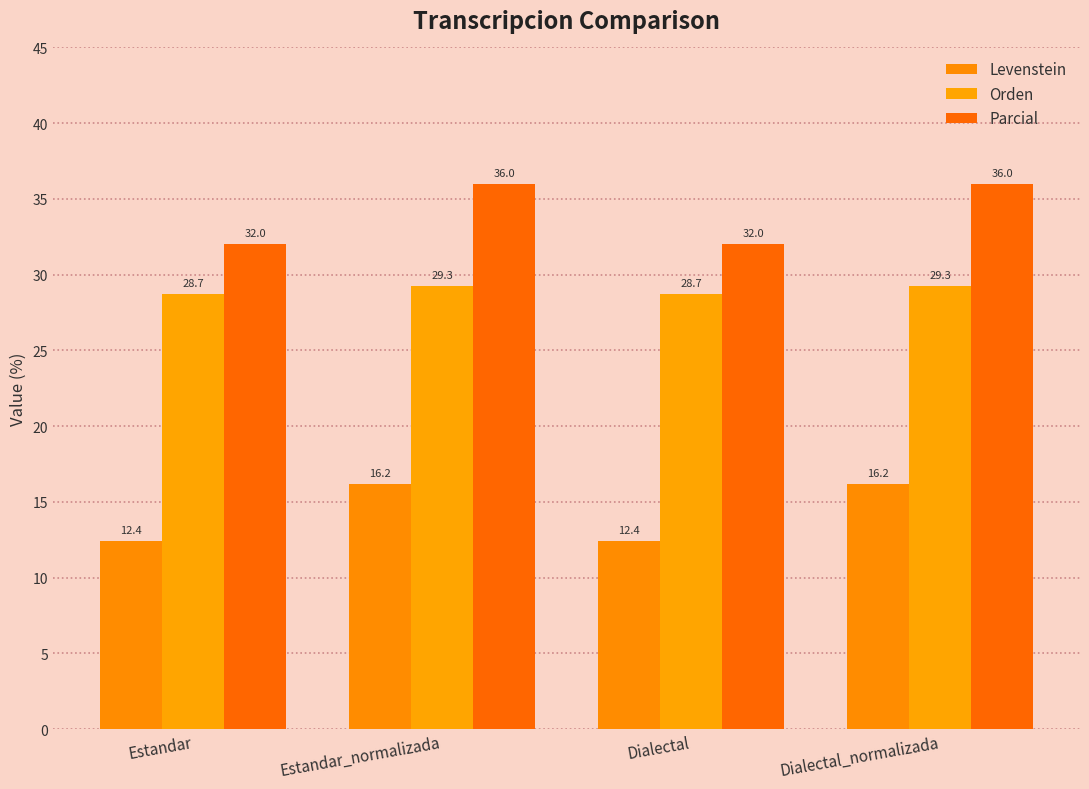

How many bars are there in each group?

3